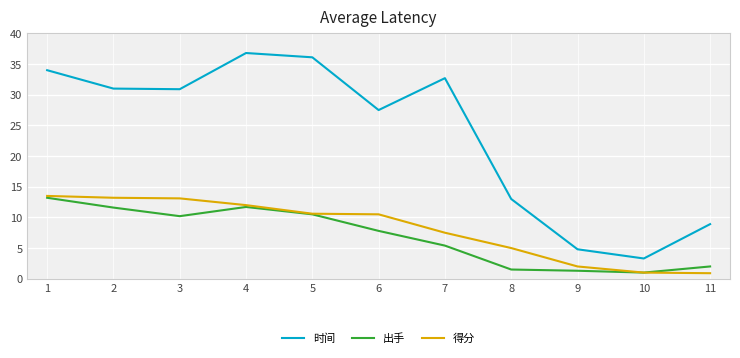

What are all the series names shown in the legend?

时间, 出手, 得分